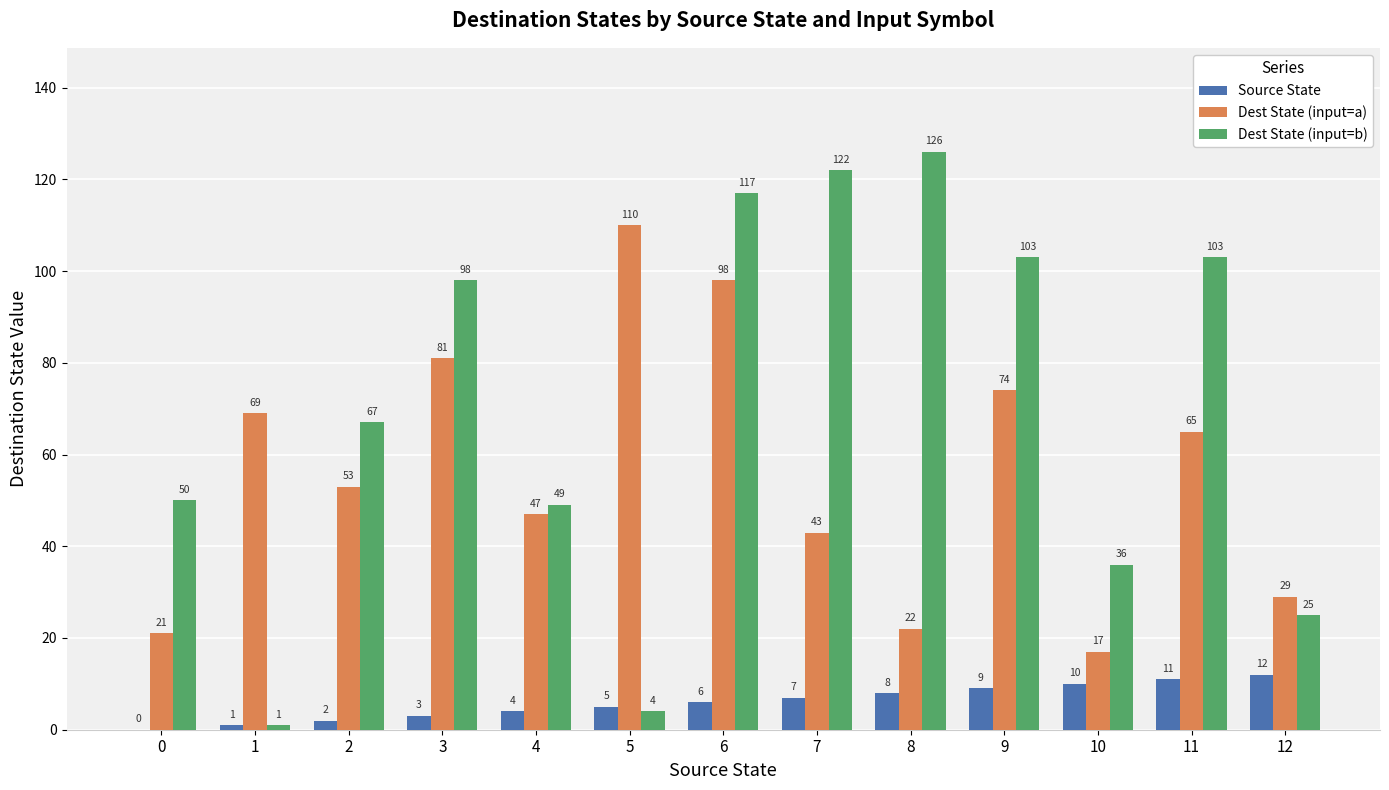

What is the total value across all series at 7?

172